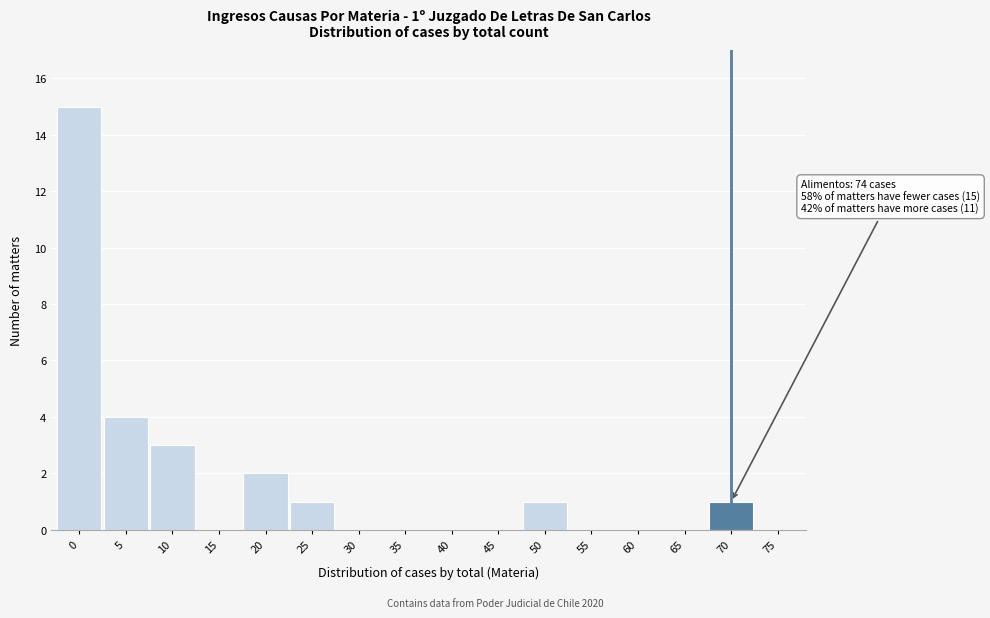

Reading left to right, extract all data points from this chart.

0=15	5=4	10=3	15=0	20=2	25=1	30=0	35=0	40=0	45=0	50=1	55=0	60=0	65=0	70=1	75=0